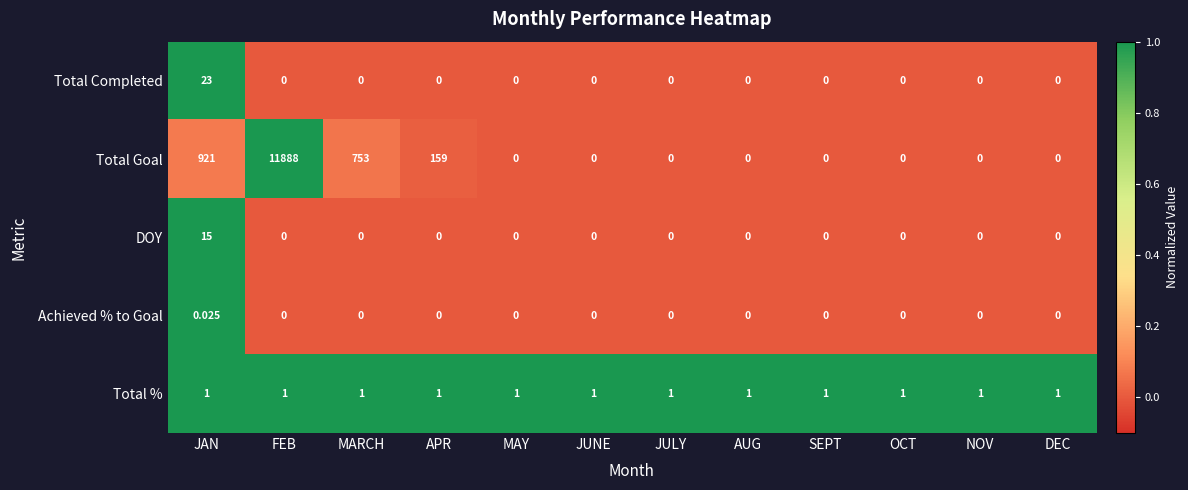

Which series has the largest total across all categories?

Total Goal